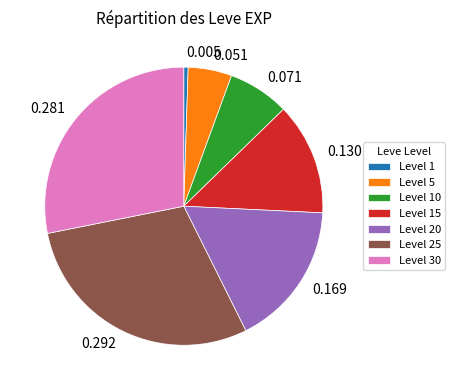

Is there a majority slice in this chart?

No